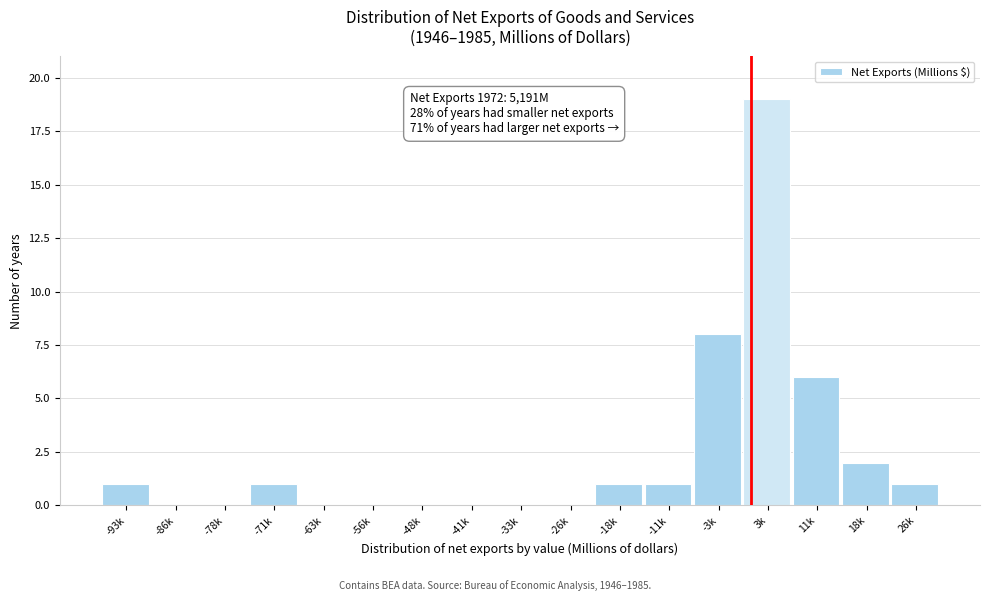

Reading left to right, transcribe all the data shown in this chart.

-93k=1	-86k=0	-78k=0	-71k=1	-63k=0	-56k=0	-48k=0	-41k=0	-33k=0	-26k=0	-18k=1	-11k=1	-3k=8	3k=19	11k=6	18k=2	26k=1